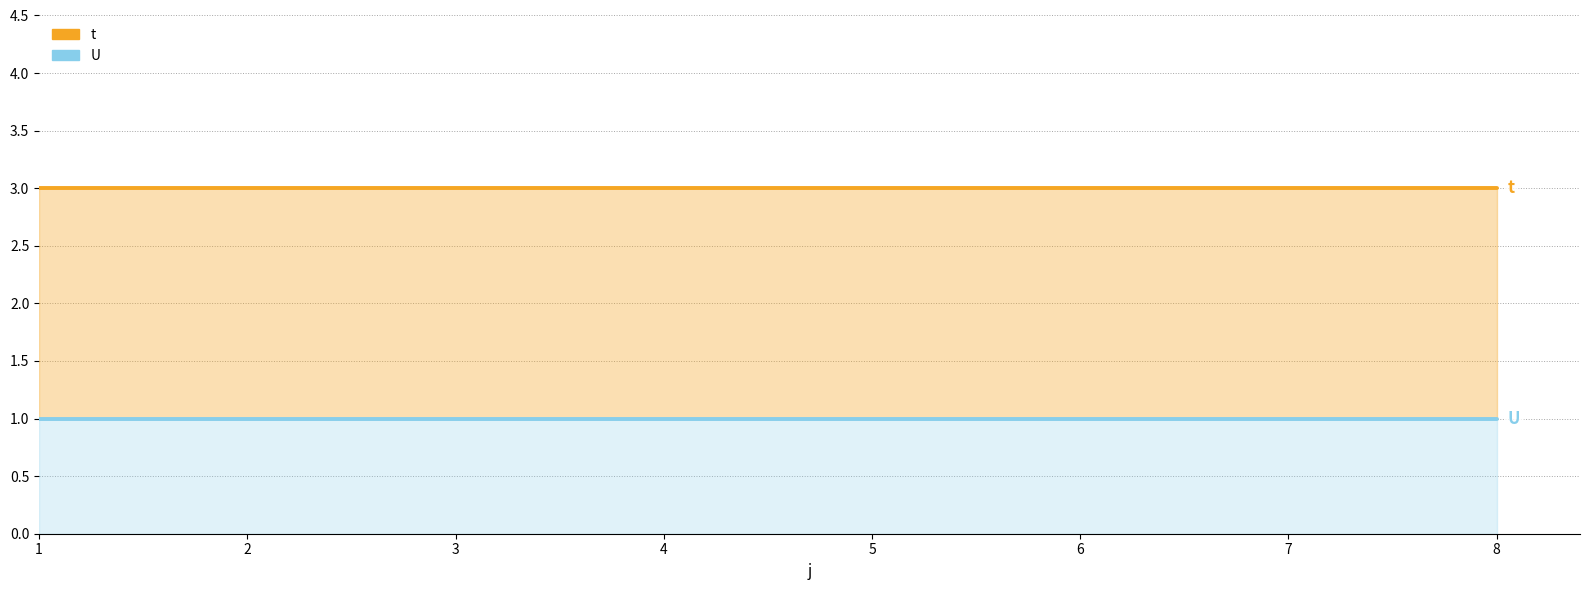

Which series has the widest spread of values?

t